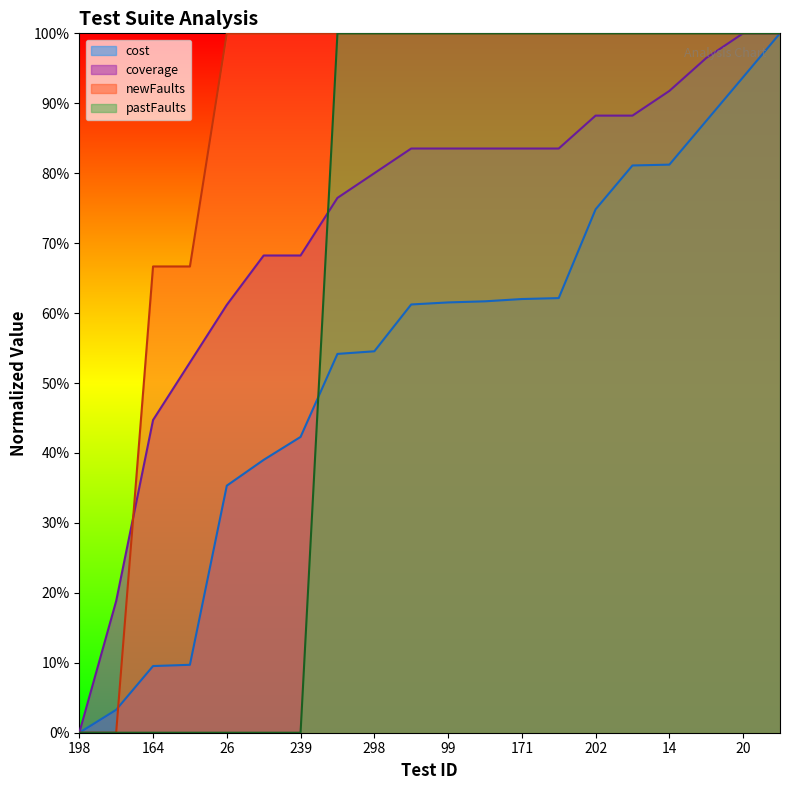

Which series has the widest spread of values?

cost